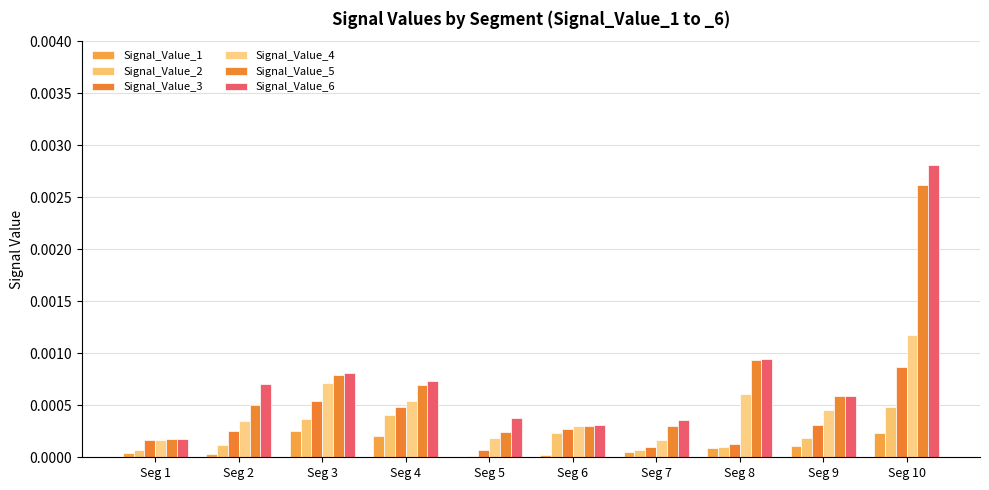

Count the number of data series in this chart.

6